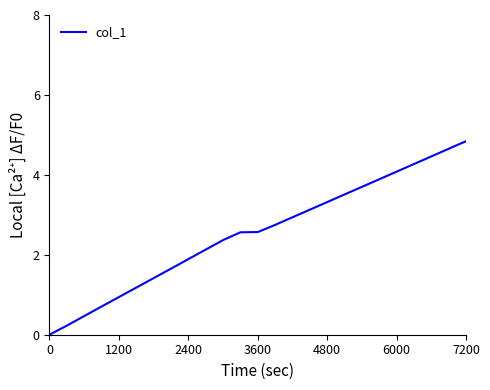

What is the difference between the maximum and minimum values?

4.8